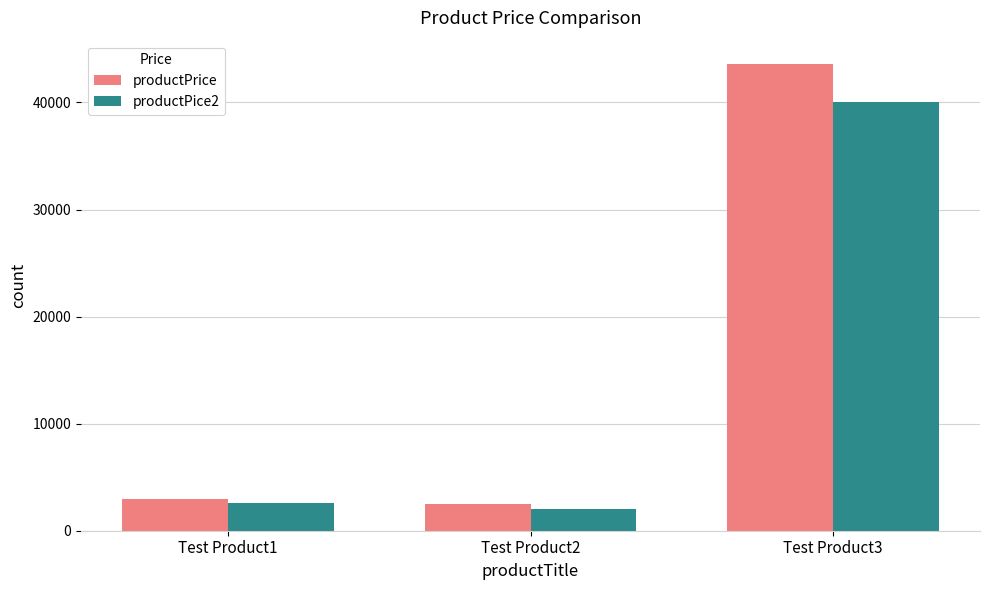

Which series changed the most between Test Product1 and Test Product3?

productPrice